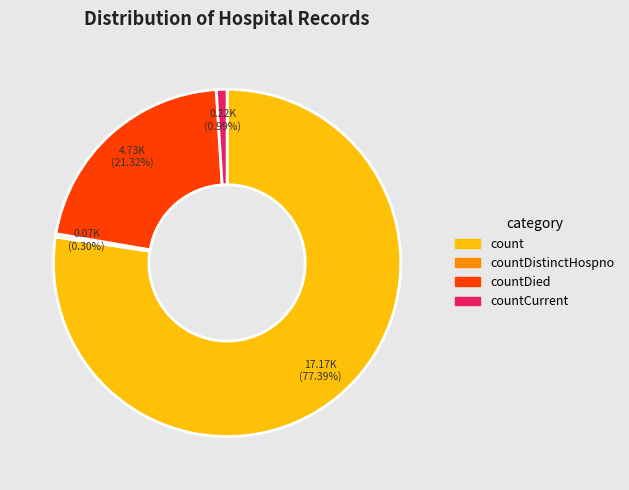

Rank the categories by value from lowest to highest.

countDistinctHospno, countCurrent, countDied, count